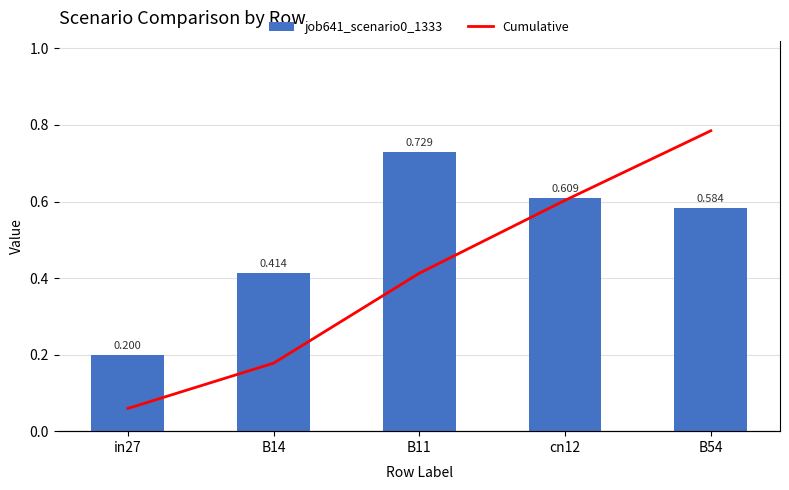

Reading left to right, extract all data points from this chart.

job641_scenario0_1333: 0.2	0.4	0.7	0.6	0.6
Cumulative: 1.2	3.4	8.0	11.7	15.2